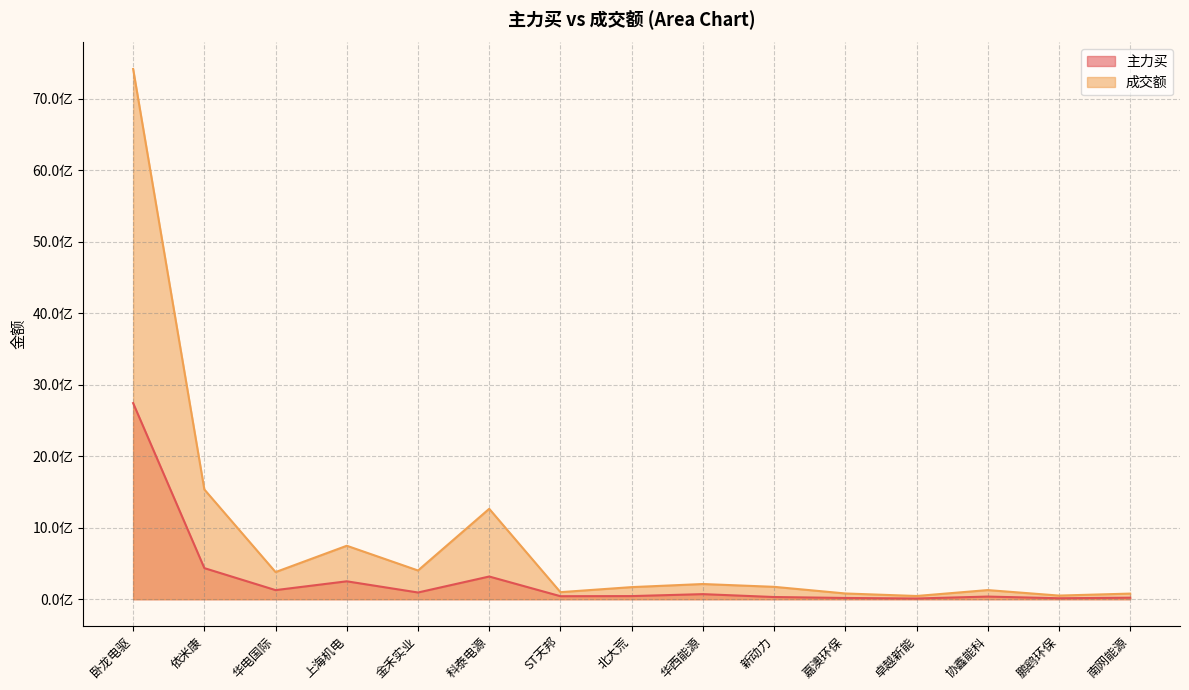

What is the highest value of the 主力买 series?

2742141607